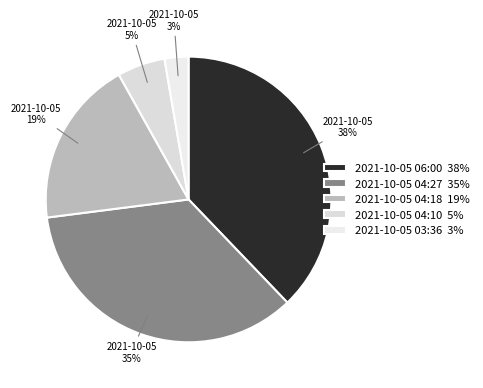

How many segments does this pie chart have?

5